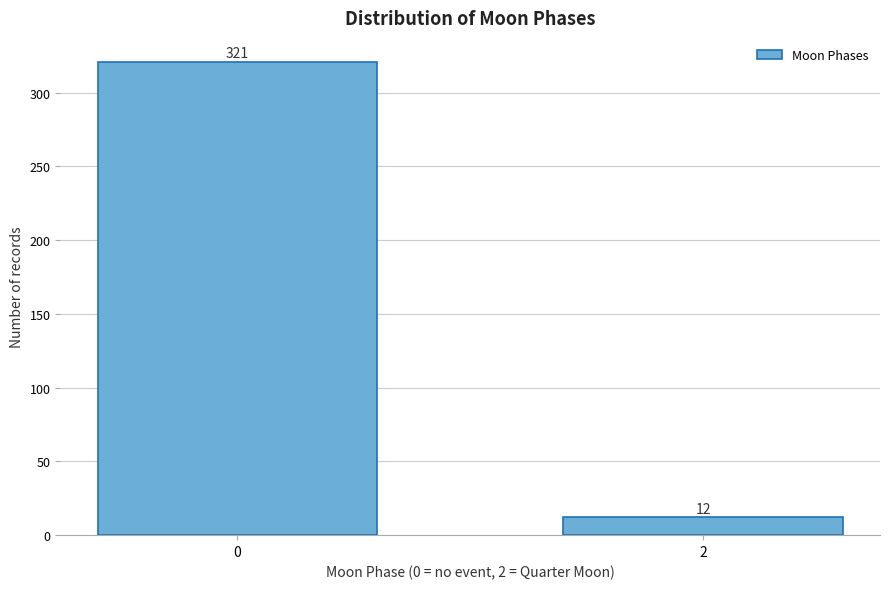

Reading left to right, extract all data points from this chart.

0=321	2=12